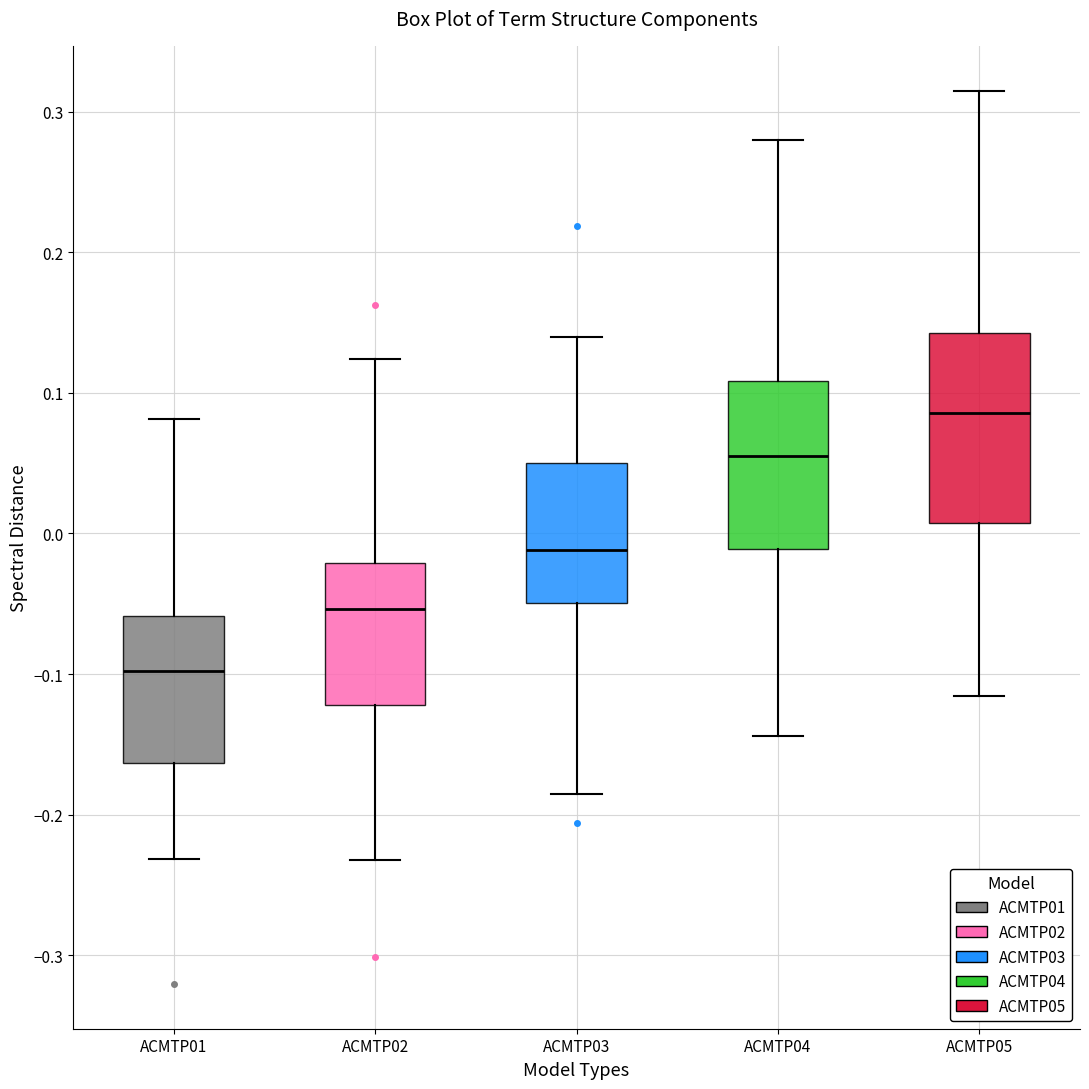

Where does the lower whisker of the box for ACMTP04 end on the y-axis? The values are not printed on the chart, so give them approximately, as read against the axis.

-0.14